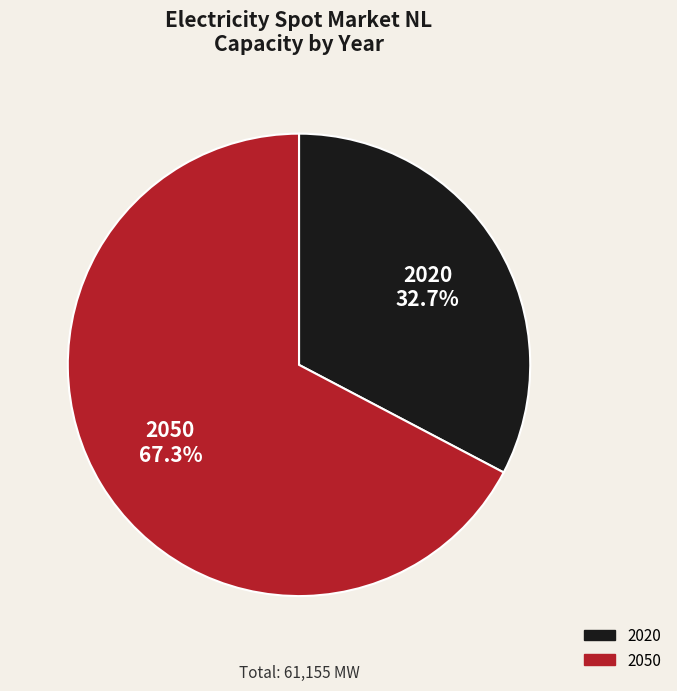

Which slice is the largest?

2050